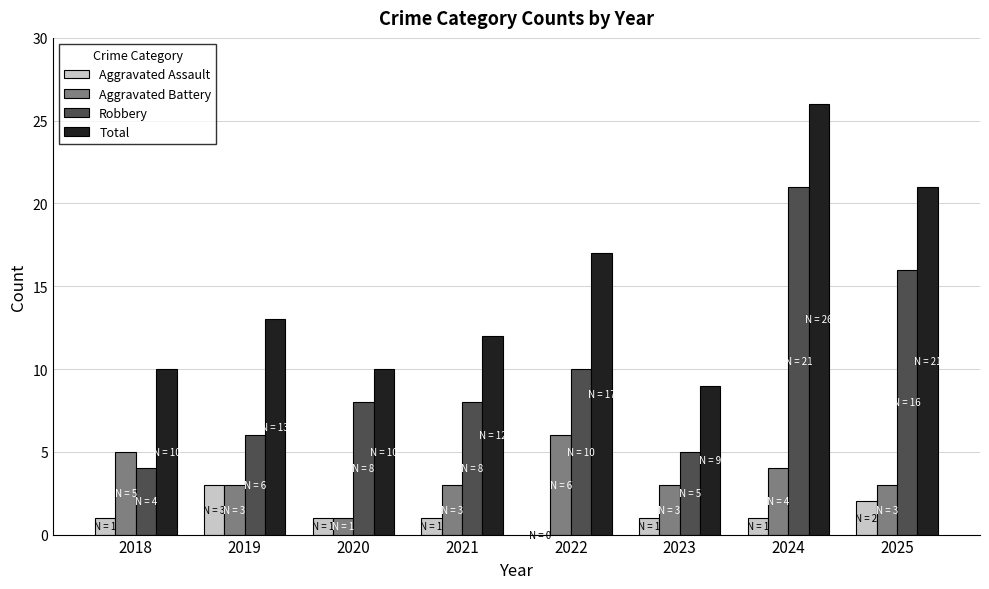

What is the highest value of the Aggravated Assault series?

3